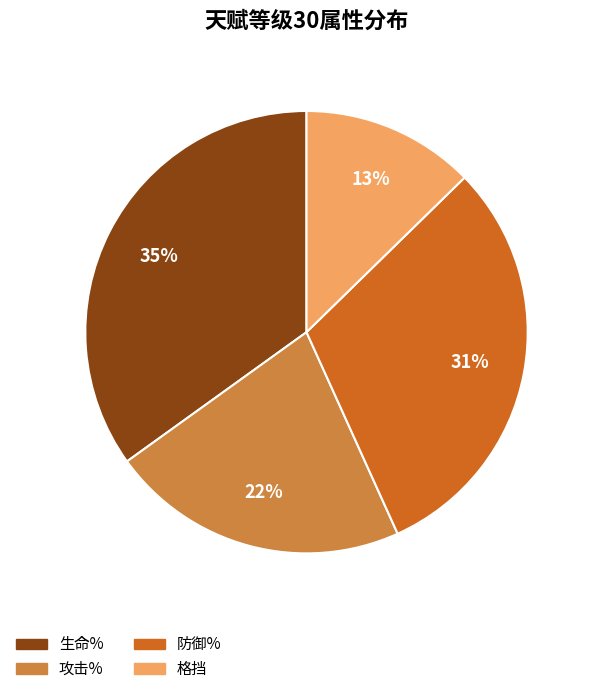

Between 攻击% and 格挡, which is larger?

攻击%